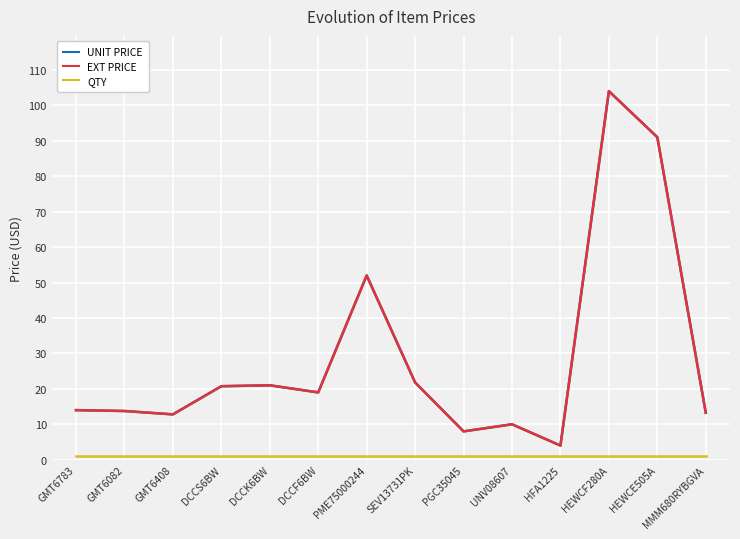

Does the chart have visible grid lines?

Yes